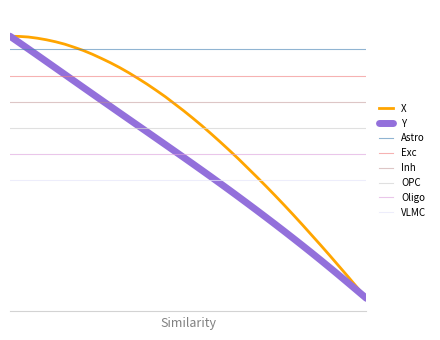

What is the value of the X point at the 6th from the left?

1.0